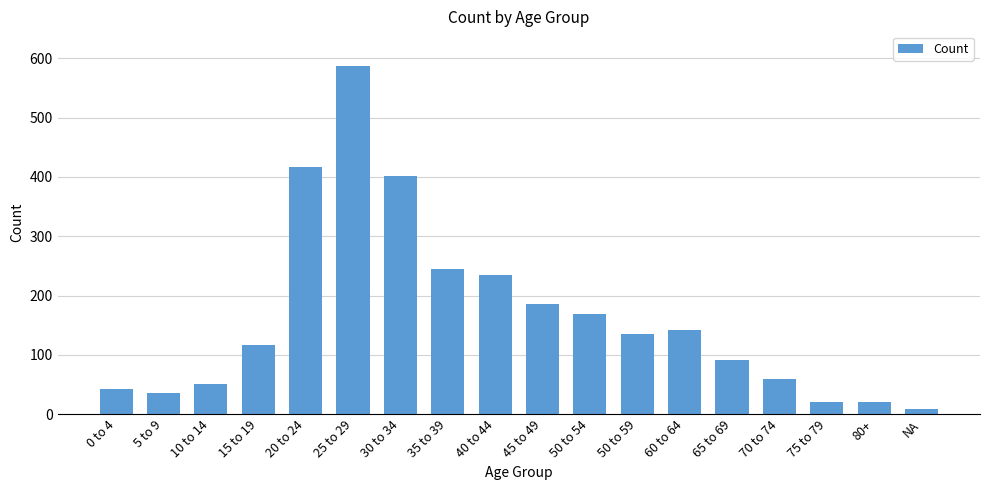

At which category does the chart reach its peak across all series?

25 to 29